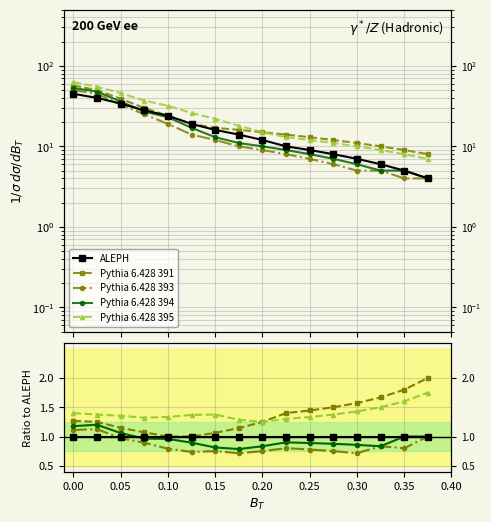

True or false: Pythia 6.428 395 and ALEPH intersect in this chart.

False